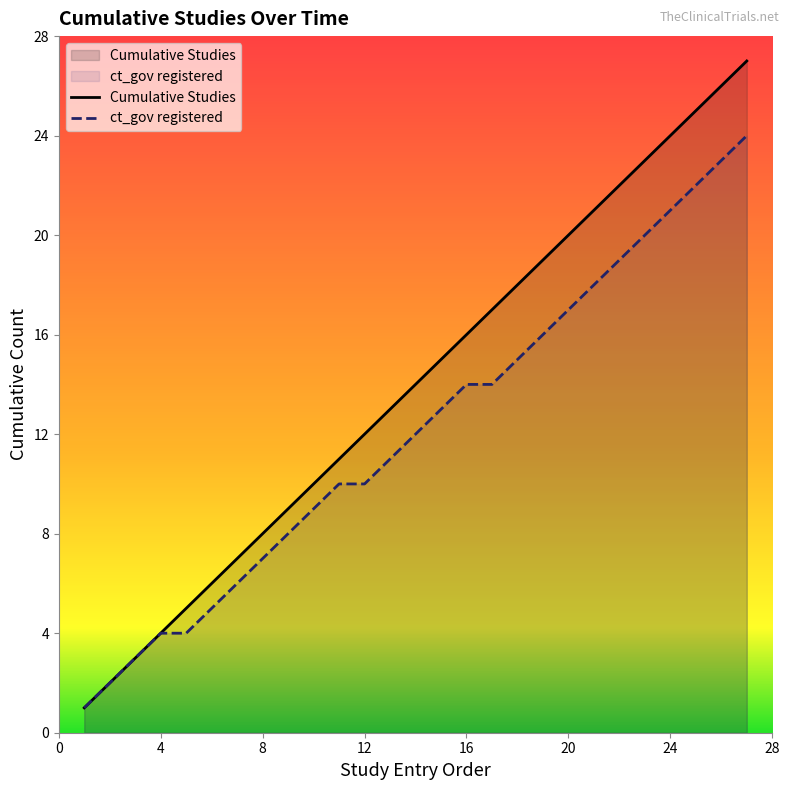

Which series has the widest spread of values?

Cumulative Studies